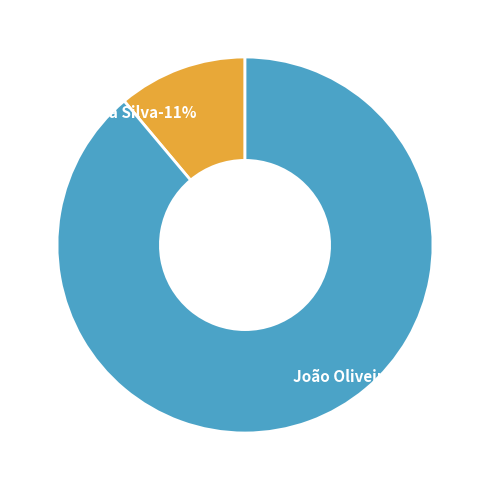

How many slices are in this pie chart?

2